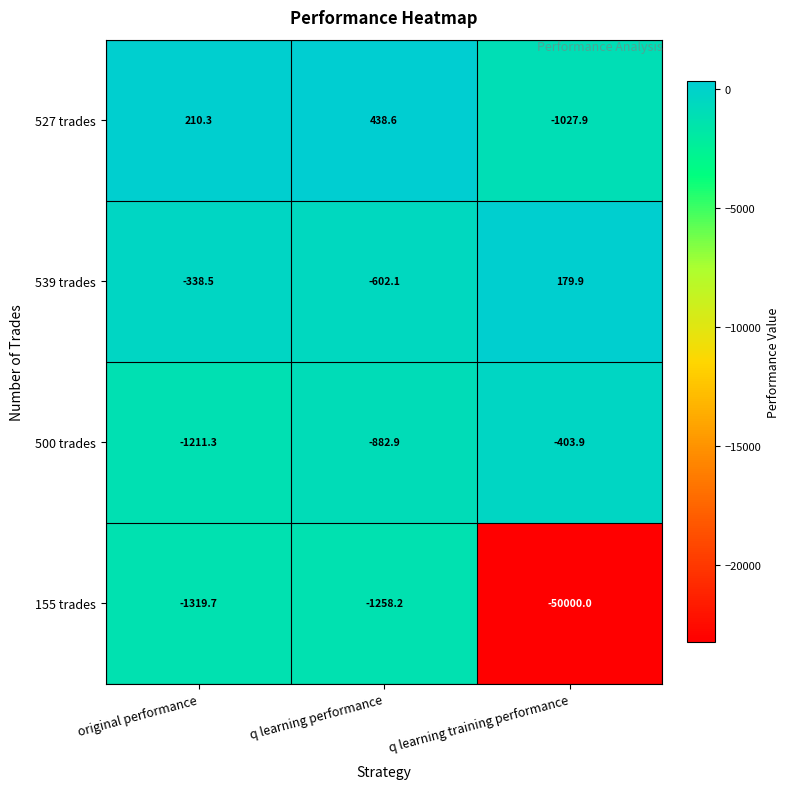

Reading left to right, list all the values displayed in this chart.

527 trades: 210.3	438.6	-1027.9
539 trades: -338.5	-602.1	179.9
500 trades: -1211.3	-882.9	-403.9
155 trades: -1319.7	-1258.2	-50000.0